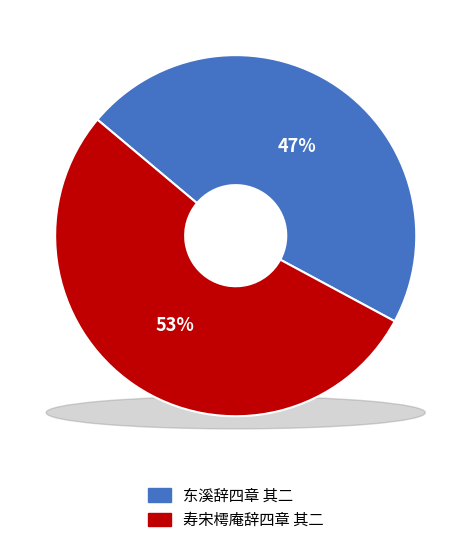

Rank the categories by value from lowest to highest.

东溪辞四章 其二, 寿宋樗庵辞四章 其二